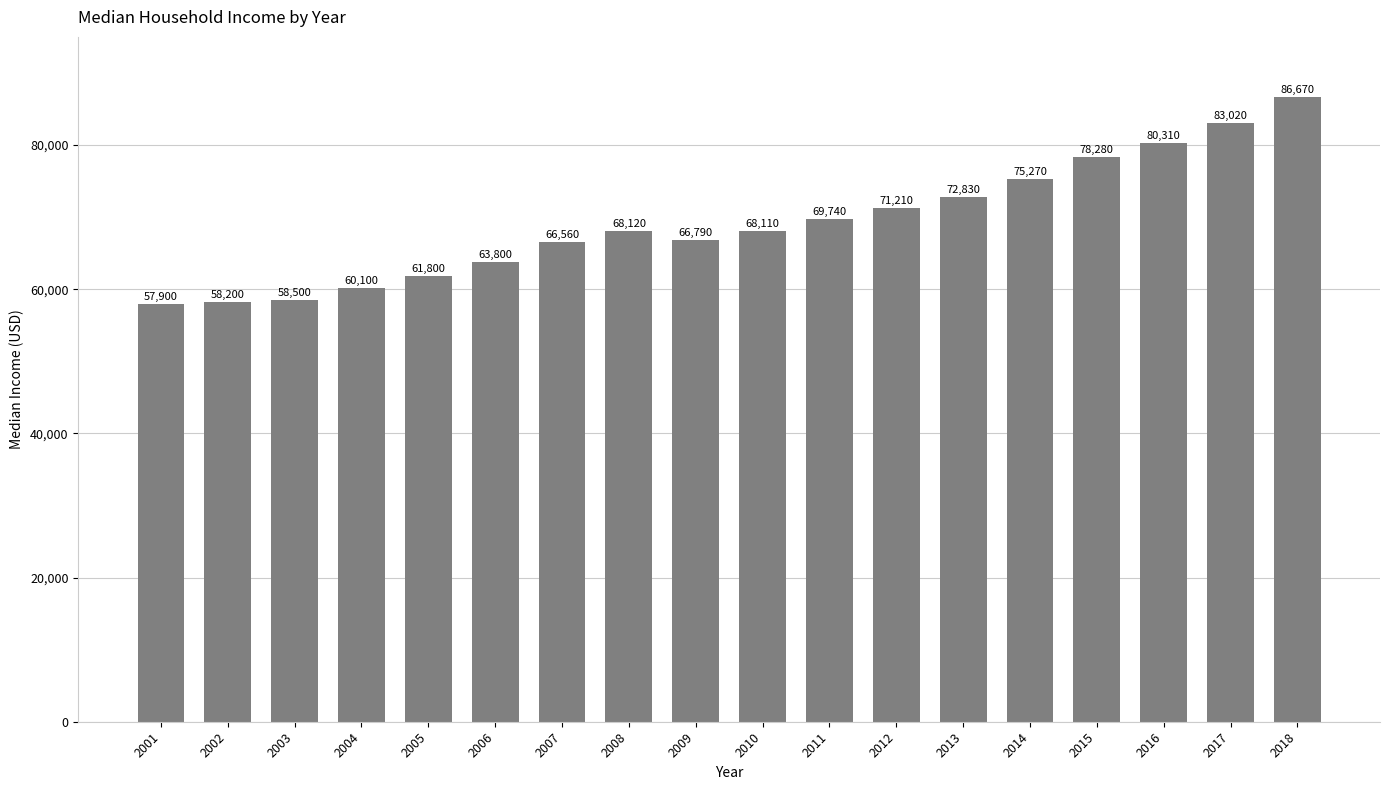

Reading right to left, extract all data points from this chart.

2018=86670	2017=83020	2016=80310	2015=78280	2014=75270	2013=72830	2012=71210	2011=69740	2010=68110	2009=66790	2008=68120	2007=66560	2006=63800	2005=61800	2004=60100	2003=58500	2002=58200	2001=57900